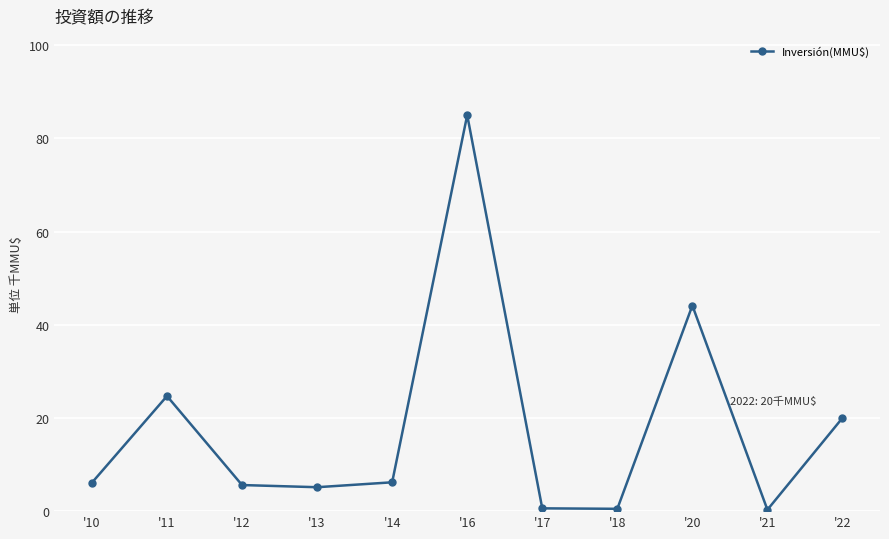

What is the greatest value displayed?

85.0